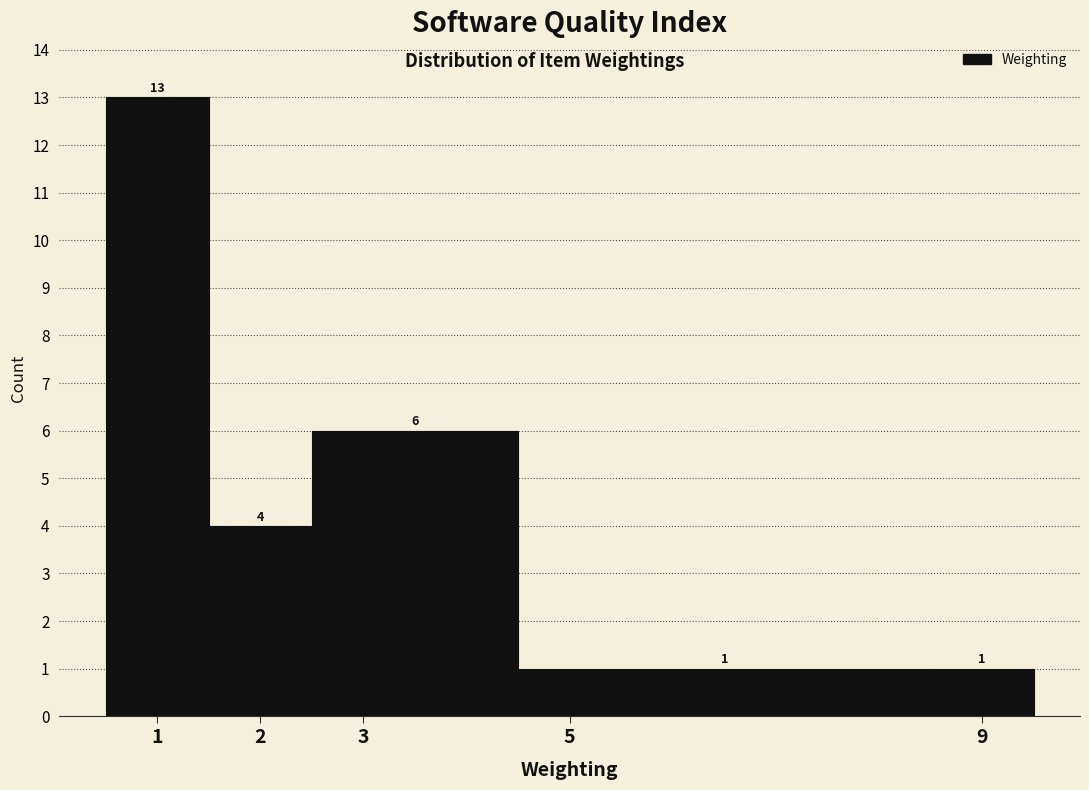

Reading left to right, transcribe this chart: for each bar, give the range it covers on the x-axis and its height.

0.5 to 1.5: 13
1.5 to 2.5: 4
2.5 to 4.5: 6
4.5 to 8.5: 1
8.5 to 9.5: 1